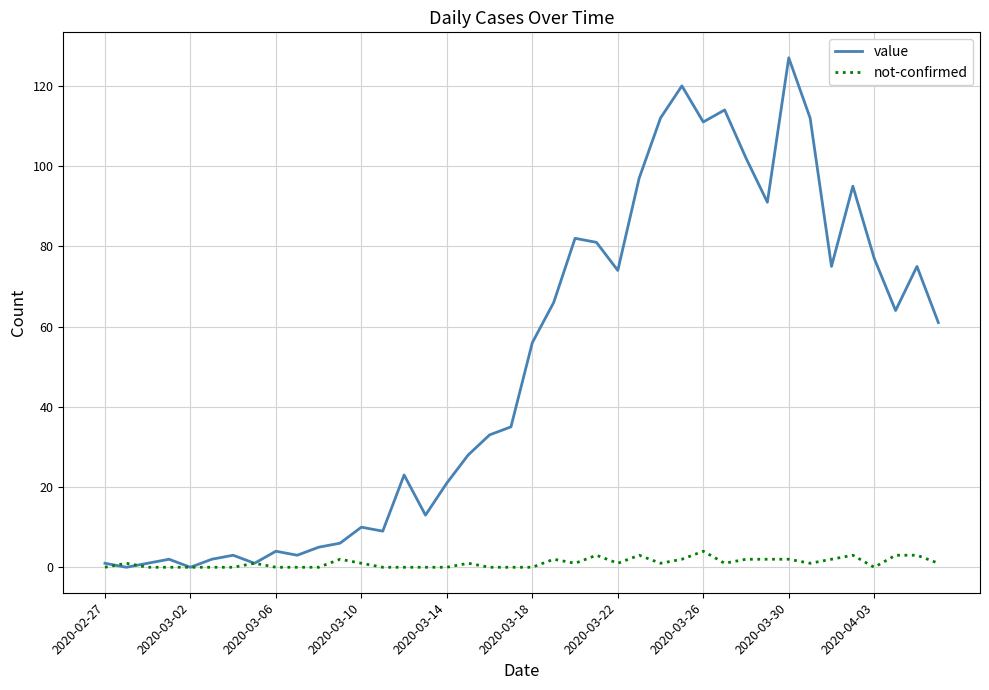

Rank the series by their maximum value, from lowest to highest.

not-confirmed, value